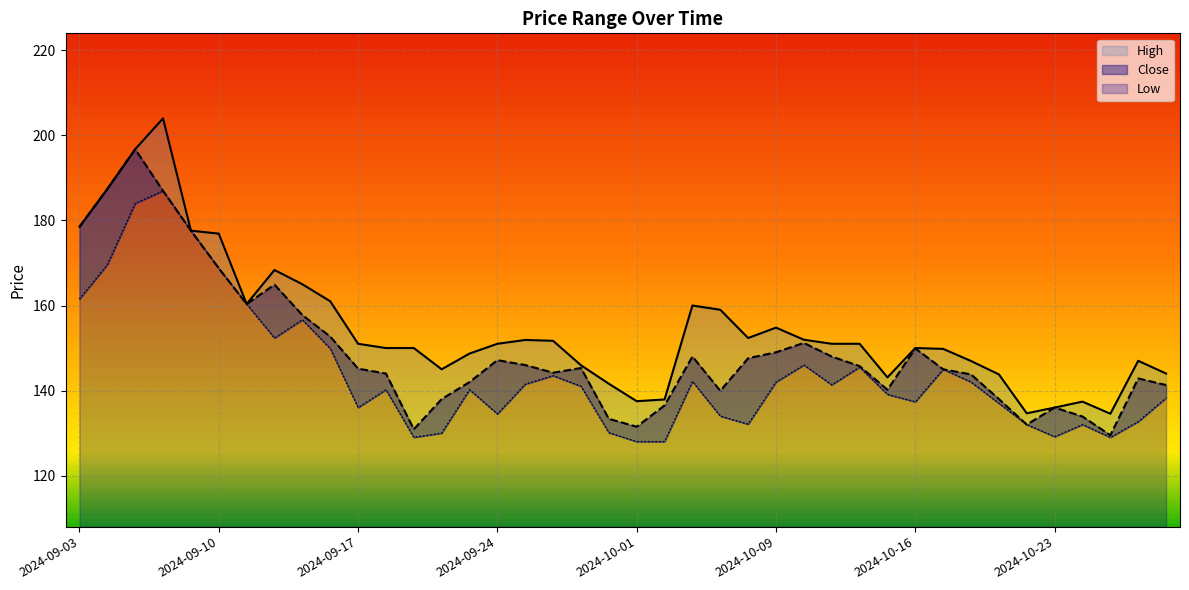

Reading left to right, extract all data points from this chart.

High: 178.5	187.4	196.8	204.0	177.6	176.9	160.3	168.3	165.0	161.0	151.0	150.0	150.0	145.0	148.7	151.0	151.9	151.7	145.9	141.6	137.5	137.9	160.0	159.0	152.3	154.8	151.9	151.0	151.0	143.1	150.0	149.8	146.9	143.8	134.7	136.0	137.4	134.6	147.0	144.0
Close: 178.5	187.4	196.8	186.9	177.6	168.8	160.3	164.9	157.8	152.7	145.2	144.0	130.9	138.0	142.0	147.2	146.0	144.2	145.3	133.3	131.5	136.5	148.0	139.9	147.6	149.0	151.2	148.0	145.8	140.2	149.9	145.0	143.8	138.0	132.0	136.0	133.9	129.5	142.8	141.3
Low: 161.5	169.6	184.0	186.9	177.6	168.8	160.3	152.3	156.7	149.9	136.0	140.2	129.0	130.0	140.2	134.5	141.5	143.5	141.0	130.1	128.0	128.0	142.2	134.0	132.1	142.0	146.0	141.3	145.5	139.1	137.3	145.0	142.0	137.0	132.0	129.2	132.0	129.0	132.7	138.2